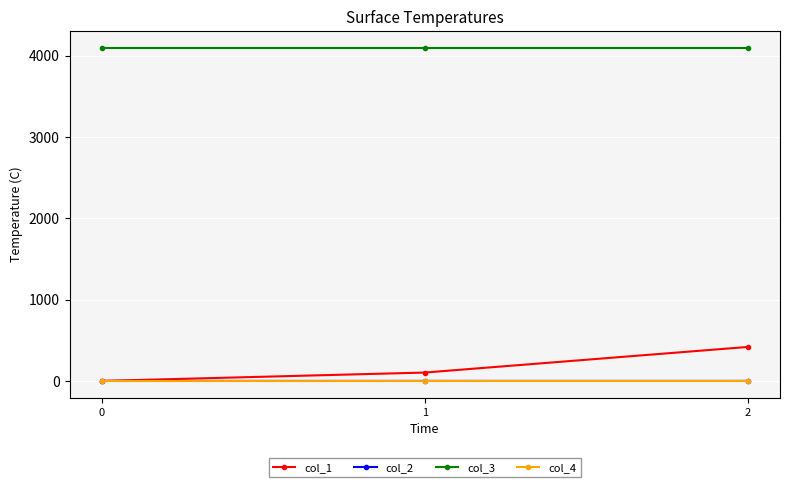

Is it true that col_4 equals 0.0 at 0?

True